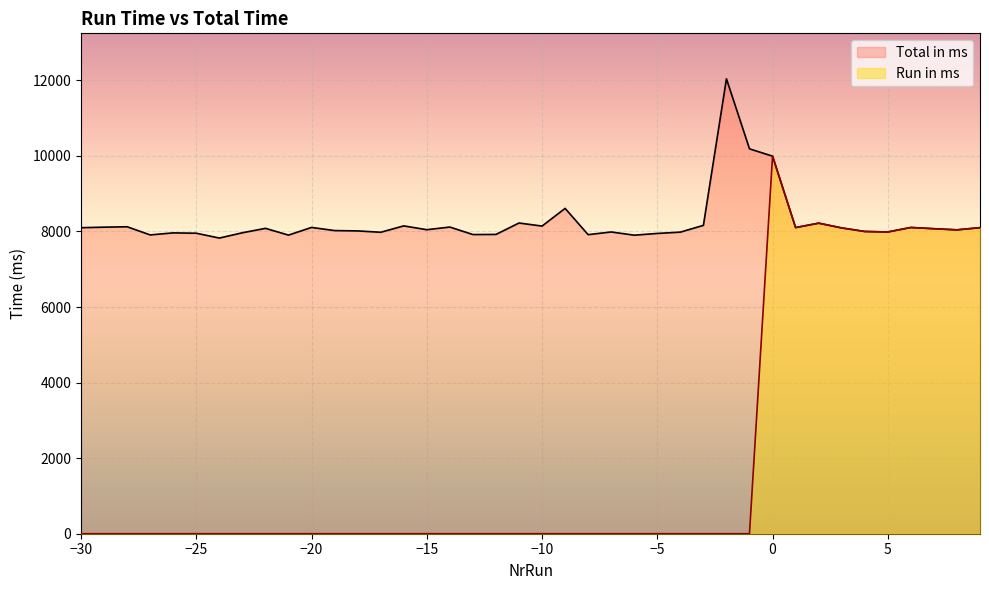

Reading left to right, what are all the values shown in this chart?

Total in ms: -30=8099	-29=8113	-28=8124	-27=7908	-26=7962	-25=7953	-24=7825	-23=7965	-22=8082	-21=7903	-20=8106	-19=8023	-18=8014	-17=7978	-16=8147	-15=8046	-14=8116	-13=7918	-12=7921	-11=8223	-10=8142	-9=8610	-8=7915	-7=7986	-6=7901	-5=7947	-4=7982	-3=8161	-2=12039	-1=10186	0=9992	1=8102	2=8219	3=8093	4=7999	5=7986	6=8105	7=8072	8=8042	9=8100
Run in ms: -30=0	-29=0	-28=0	-27=0	-26=0	-25=0	-24=0	-23=0	-22=0	-21=0	-20=0	-19=0	-18=0	-17=0	-16=0	-15=0	-14=0	-13=0	-12=0	-11=0	-10=0	-9=0	-8=0	-7=0	-6=0	-5=0	-4=0	-3=0	-2=0	-1=0	0=9992	1=8102	2=8219	3=8093	4=7999	5=7986	6=8105	7=8072	8=8042	9=8100